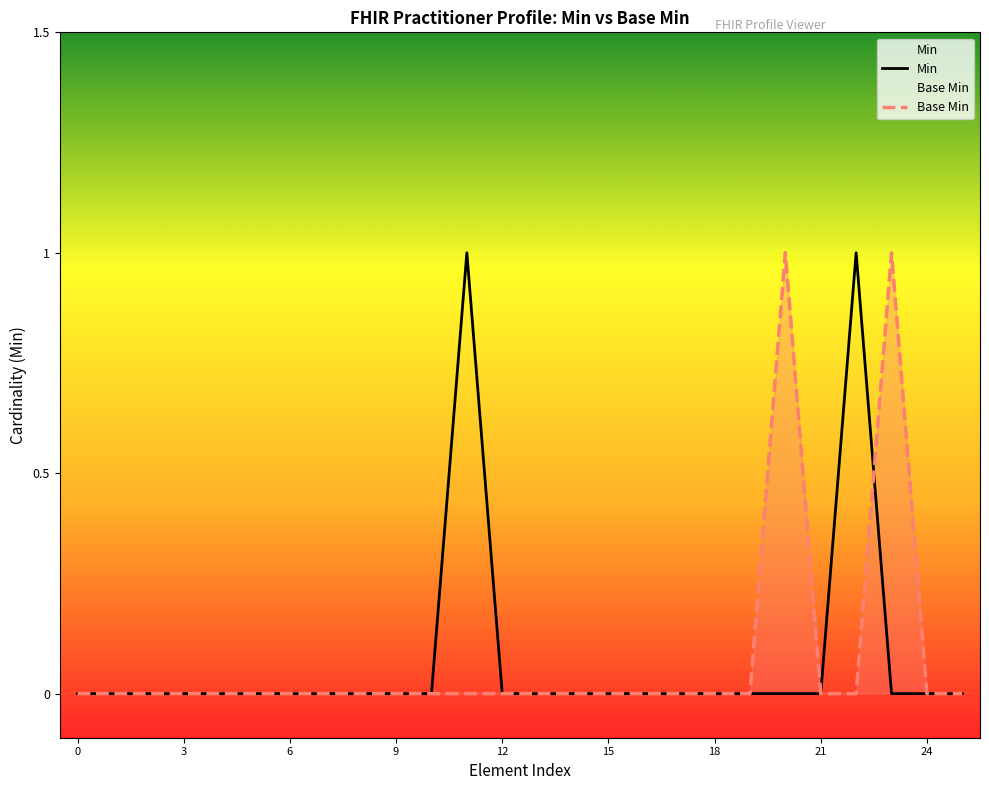

What are all the series names shown in the legend?

Min, Base Min